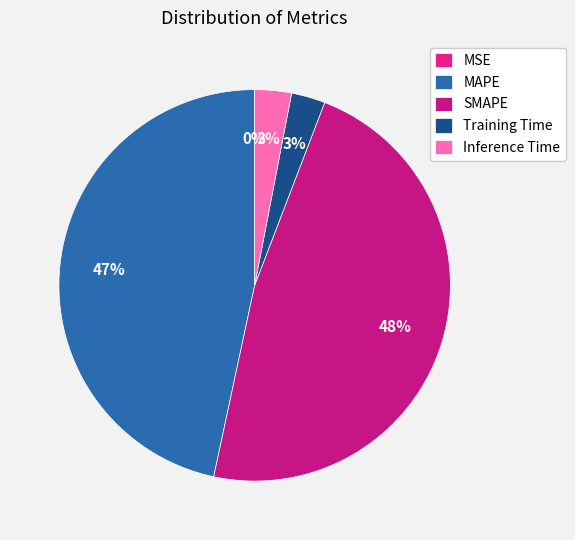

Combined, do SMAPE and Inference Time account for over 50%?

Yes